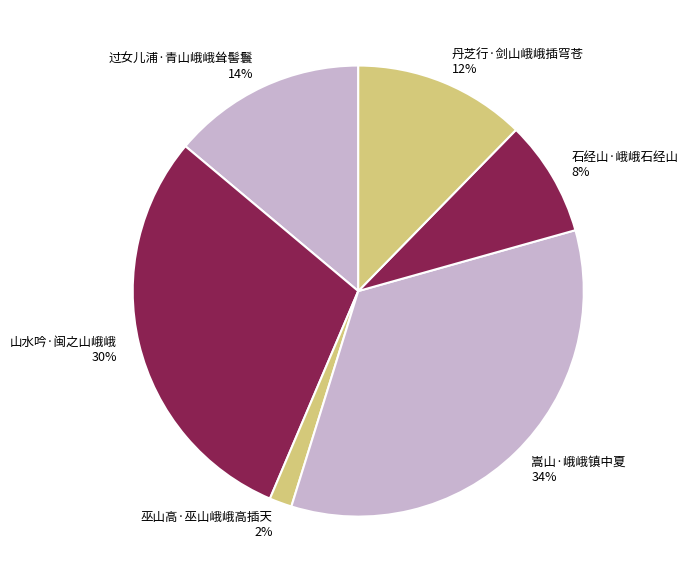

To the nearest percent, what is the difference between the 过女儿浦·青山峨峨耸髻鬟 and 石经山·峨峨石经山 slice percentages?

6%